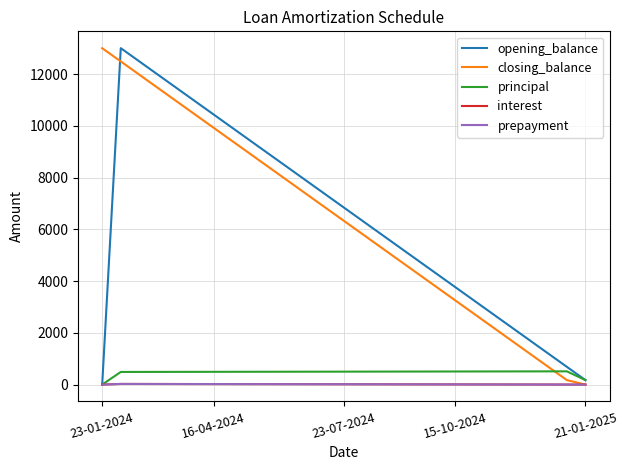

Does the chart display data point markers on the line(s)?

No